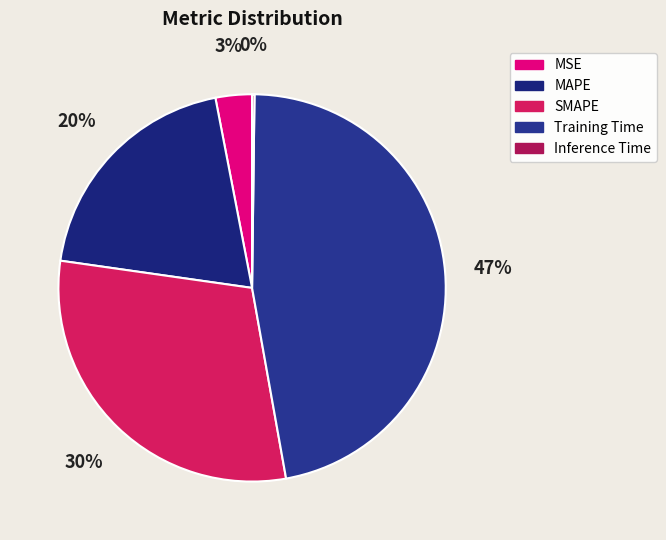

What is the smallest slice in the pie chart?

Inference Time